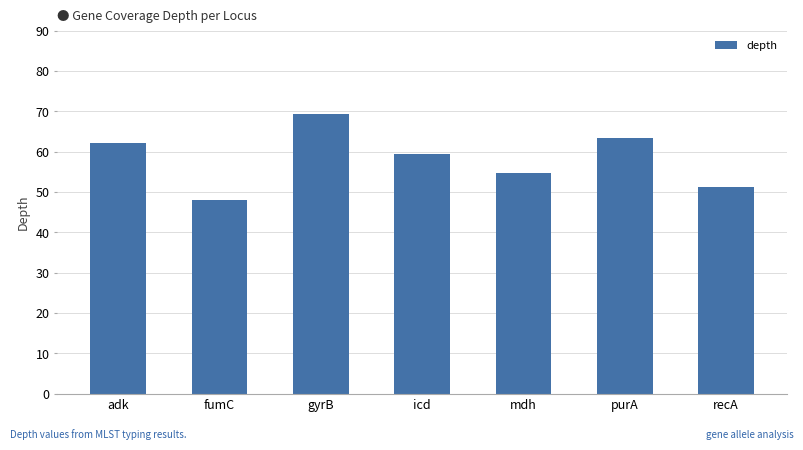

What is the average value?

58.3